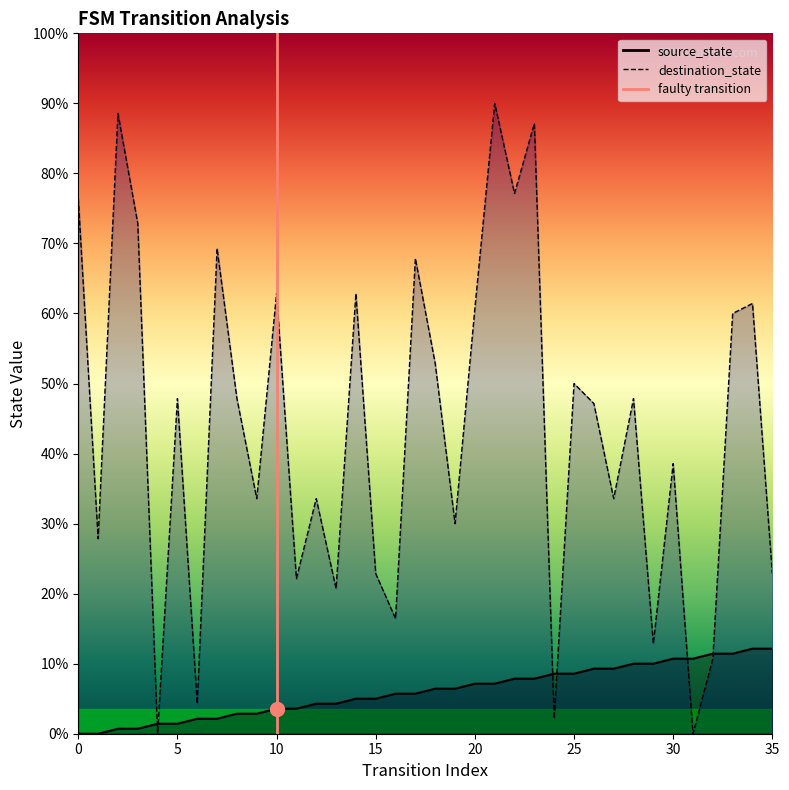

Reading left to right, transcribe all the data shown in this chart.

source_state: 0	0	1	1	2	2	3	3	4	4	5	5	6	6	7	7	8	8	9	9	10	10	11	11	12	12	13	13	14	14	15	15	16	16	17	17
destination_state: 107	39	124	102	0	67	6	97	67	47	88	31	47	29	88	32	23	95	74	42	85	126	108	122	3	70	66	47	67	18	54	0	15	84	86	32